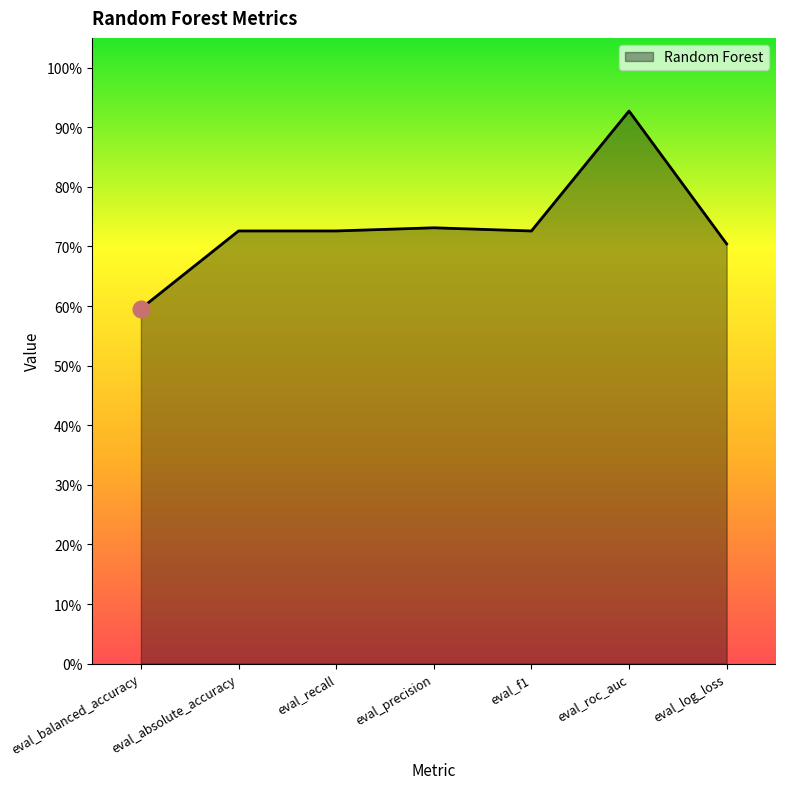

Where is the first local maximum?

eval_precision